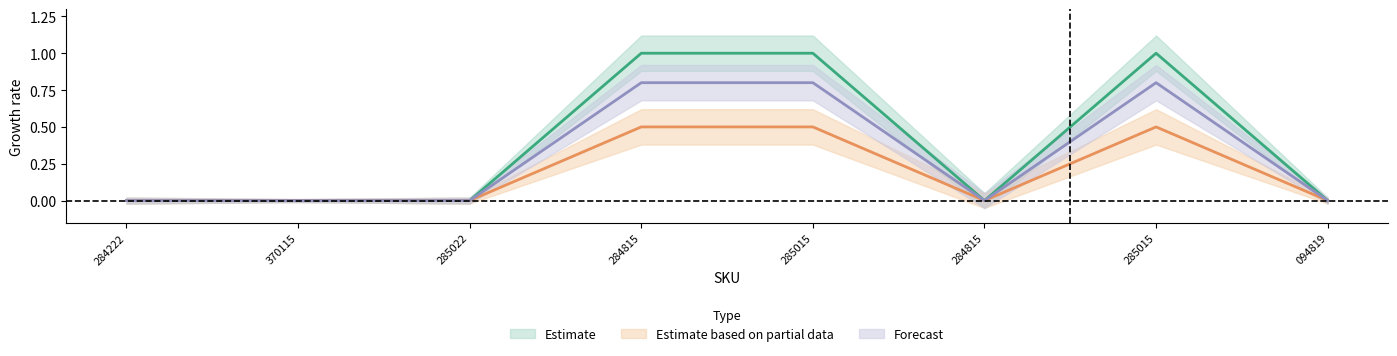

How many data points does each series have?

8